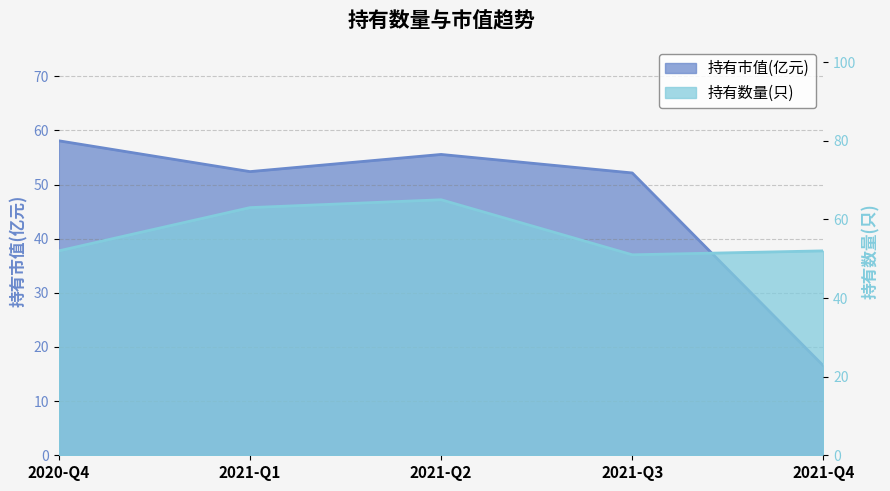

What is the maximum value shown in the chart?

65.0